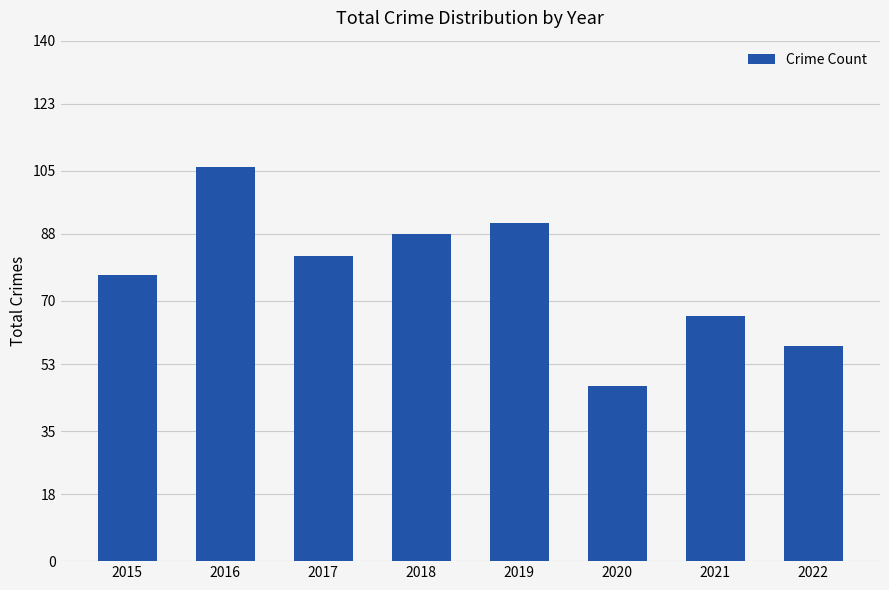

At which label does the data first exceed 82?

2016